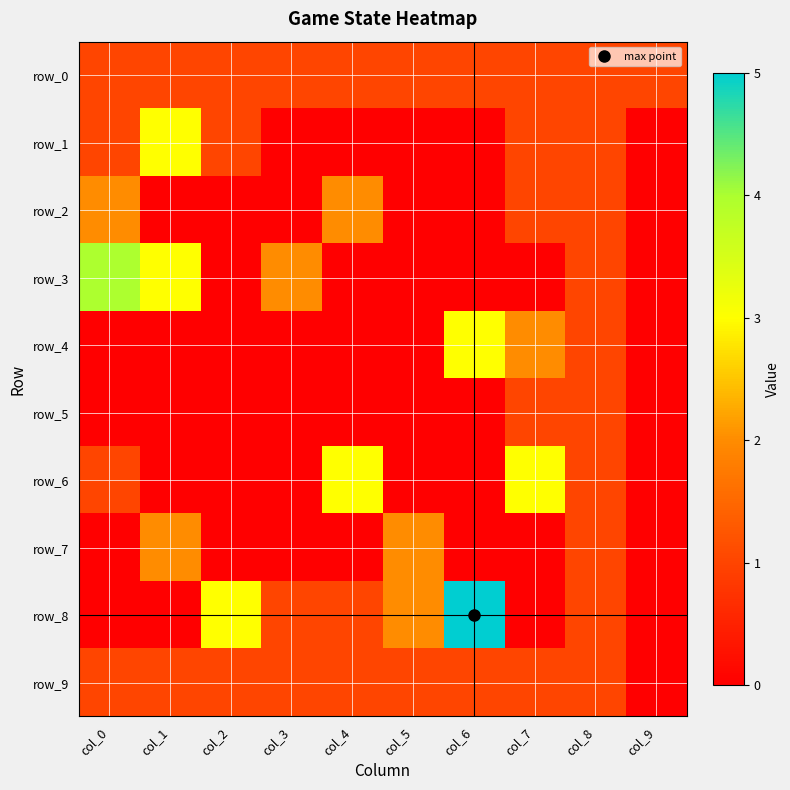

Reading left to right, list all the values displayed in this chart.

row_0: 1	1	1	1	1	1	1	1	1	1
row_1: 1	3	1	0	0	0	0	1	1	0
row_2: 2	0	0	0	2	0	0	1	1	0
row_3: 4	3	0	2	0	0	0	0	1	0
row_4: 0	0	0	0	0	0	3	2	1	0
row_5: 0	0	0	0	0	0	0	1	1	0
row_6: 1	0	0	0	3	0	0	3	1	0
row_7: 0	2	0	0	0	2	0	0	1	0
row_8: 0	0	3	1	1	2	5	0	1	0
row_9: 1	1	1	1	1	1	1	1	1	0